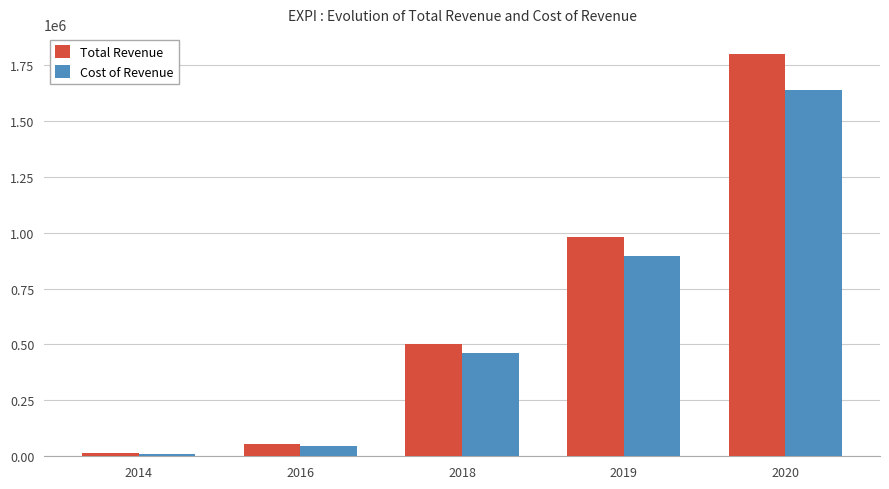

Reading left to right, extract all data points from this chart.

Total Revenue: 13400	53600	500100	979900	1798300
Cost of Revenue: 11100	46400	459700	895900	1638700